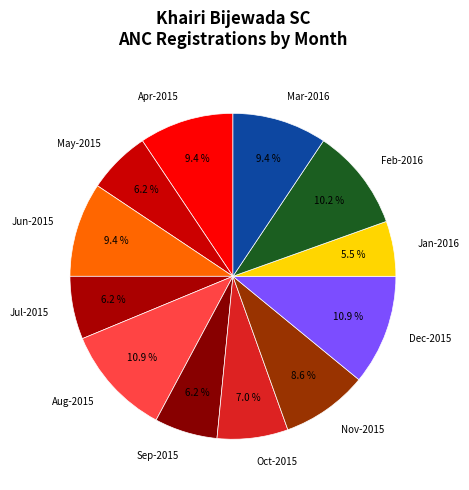

Which category has the smallest portion of the pie?

Jan-2016